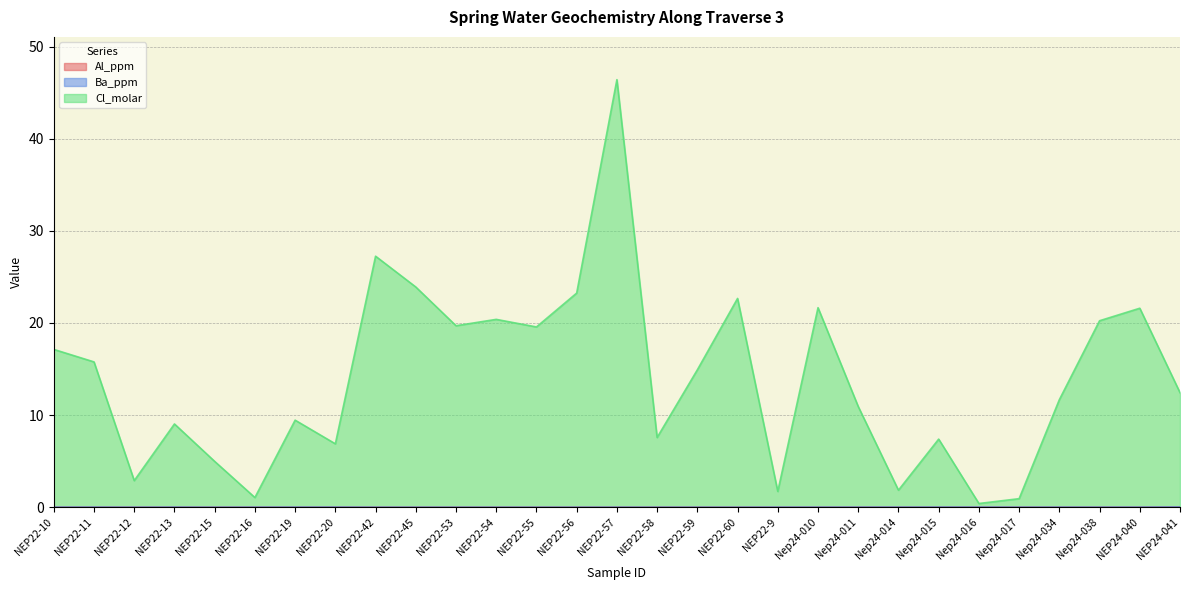

The value of Cl_molar at NEP22-19 is 9.5. True or false?

True